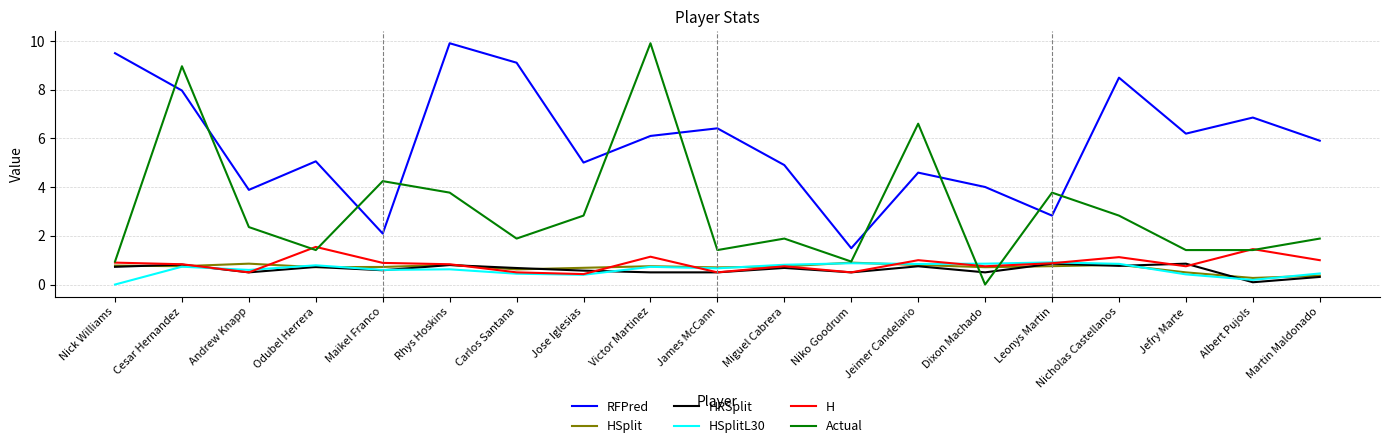

What is the average value of the HRSplit series?

0.6